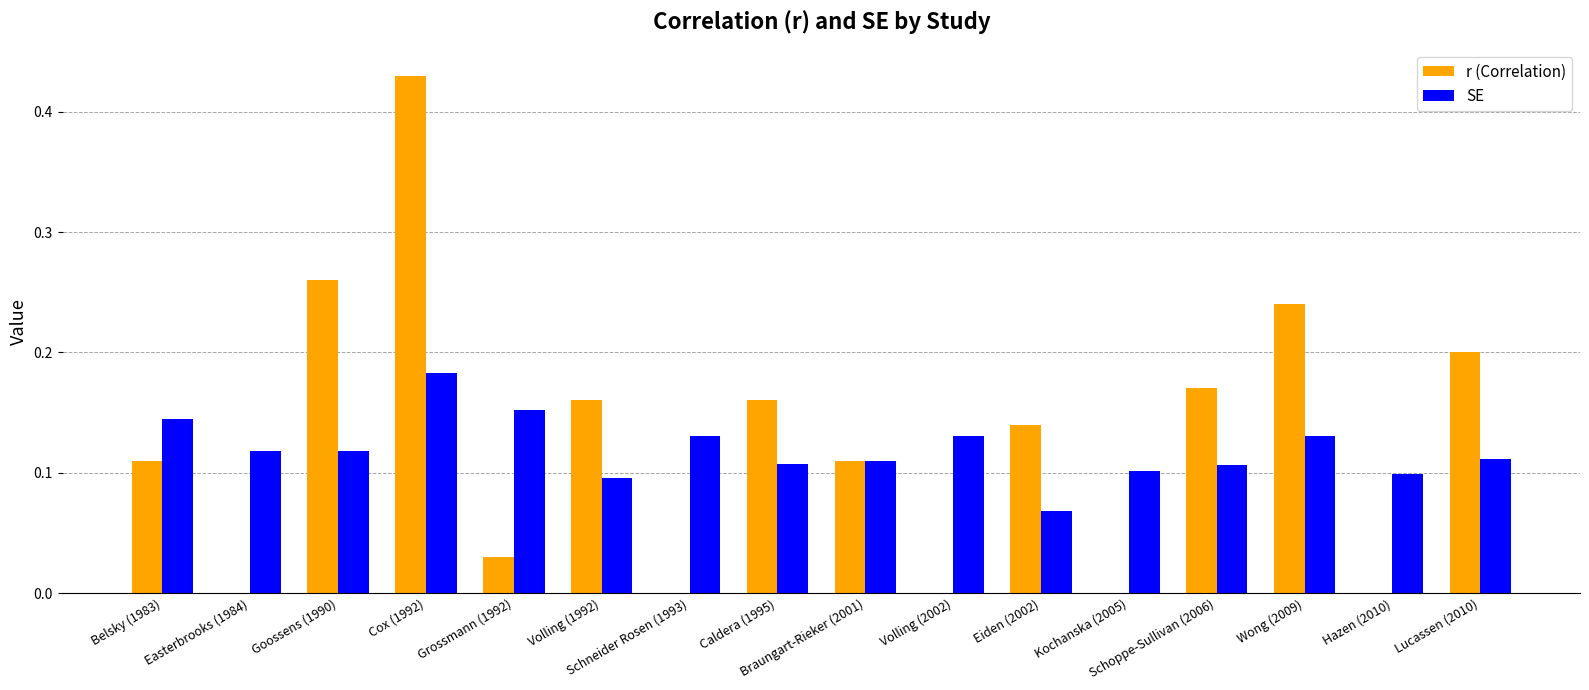

What is the sum of all SE values?

1.9